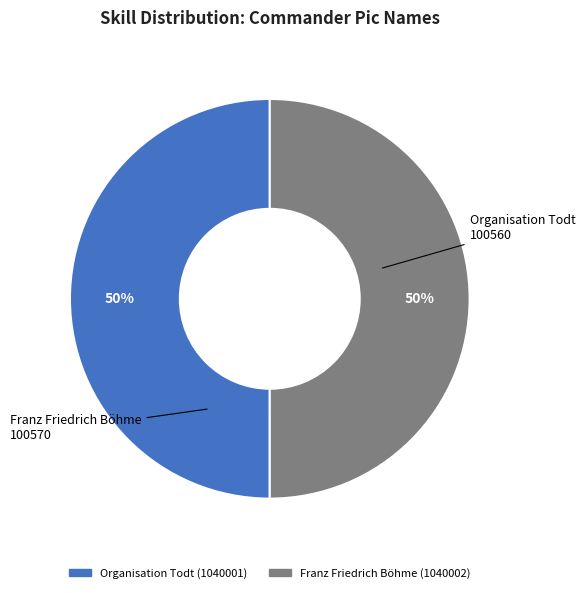

What is the ratio of the value at Organisation Todt to the value at Franz Friedrich Böhme?

1.0